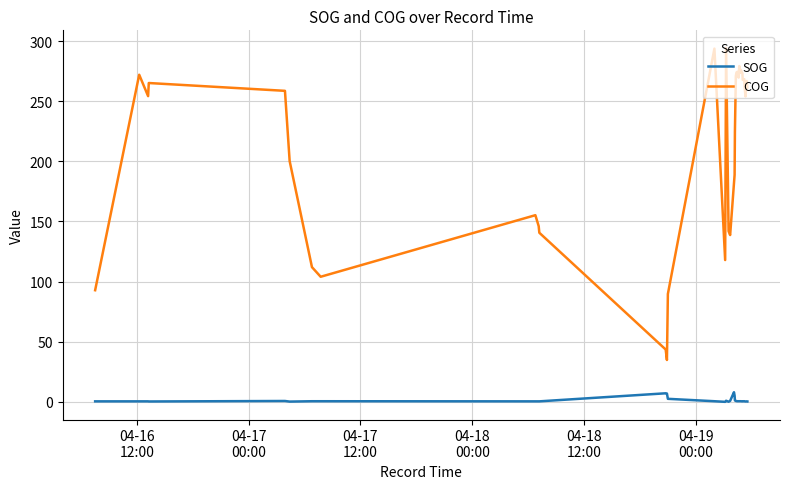

What is the difference between the maximum and minimum values in the SOG series?

8.0